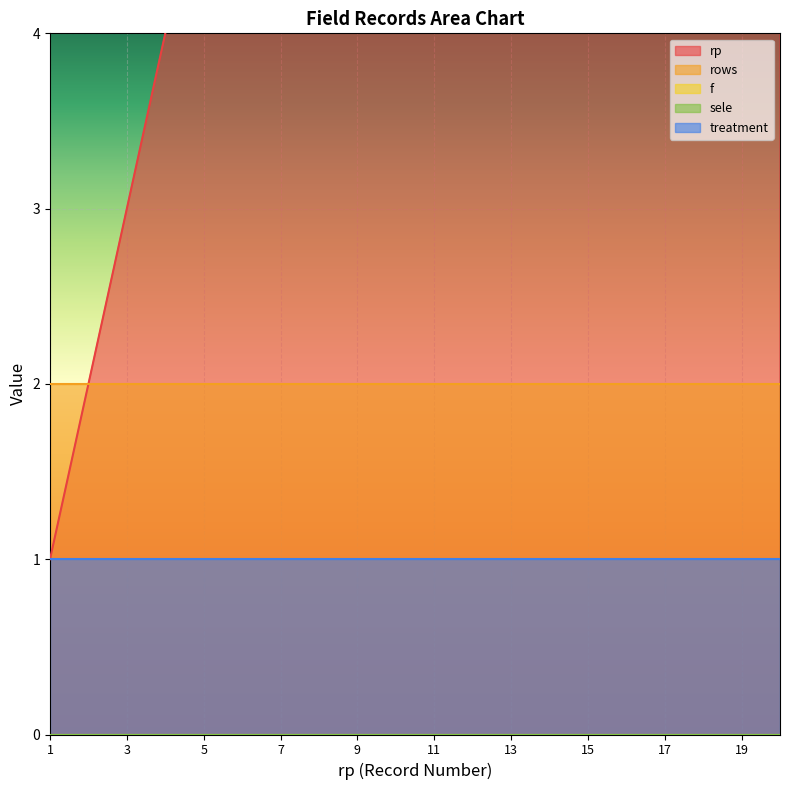

True or false: rp and f cross at least once.

False